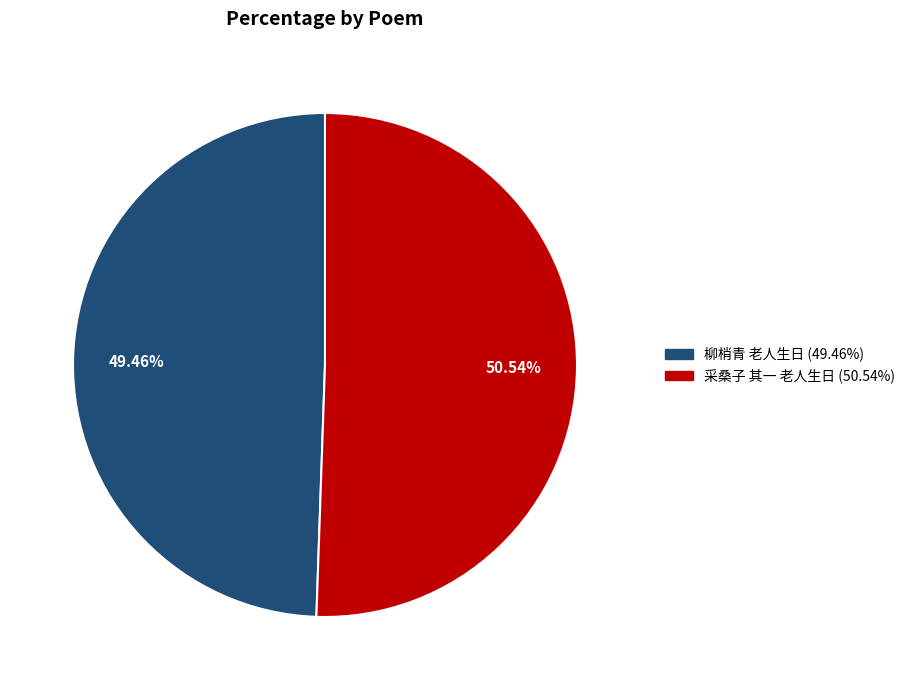

To the nearest percent, what portion does 采桑子 其一 老人生日 represent?

51%